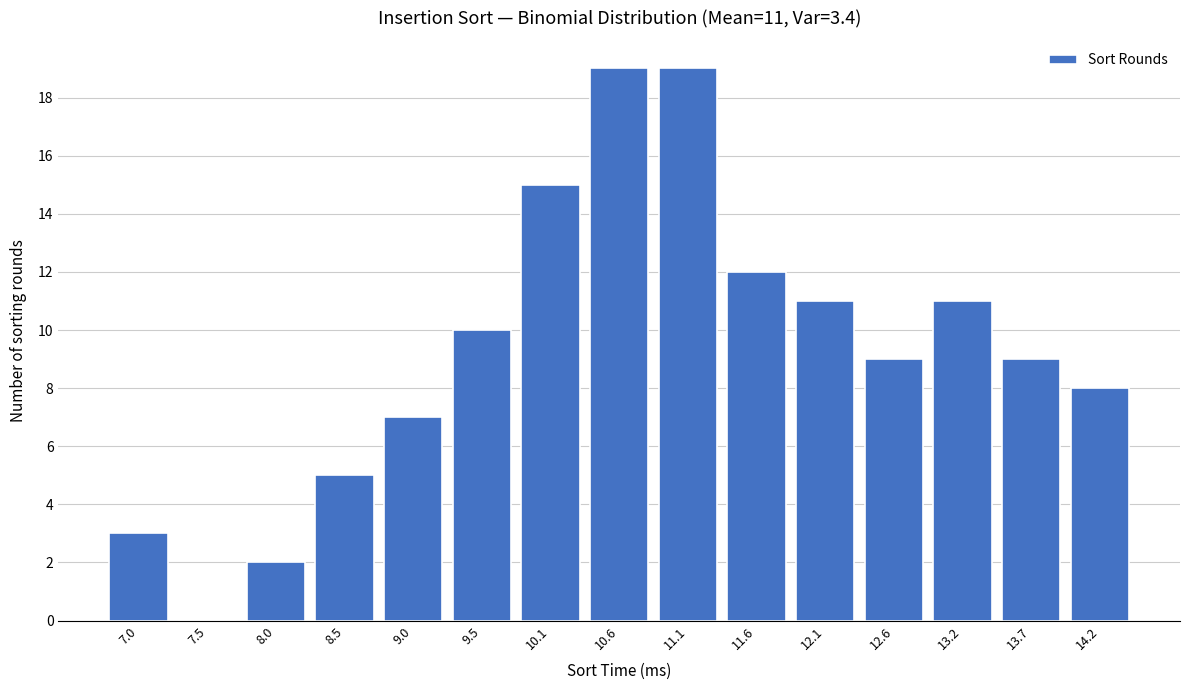

Reading right to left, transcribe all the data shown in this chart.

14.2=8	13.7=9	13.2=11	12.6=9	12.1=11	11.6=12	11.1=19	10.6=19	10.1=15	9.5=10	9.0=7	8.5=5	8.0=2	7.5=0	7.0=3